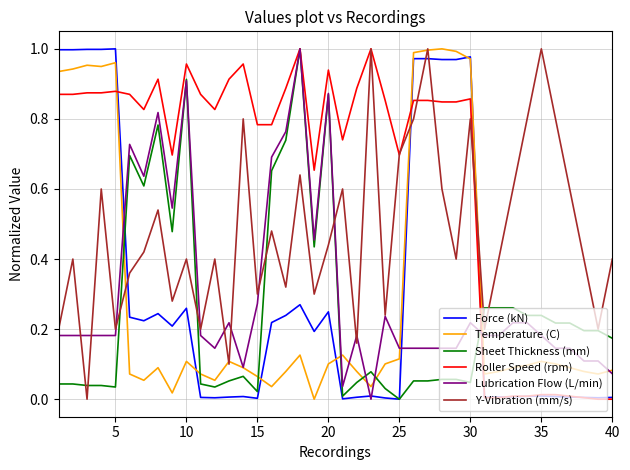

Which series has the largest total across all categories?

Roller Speed (rpm)